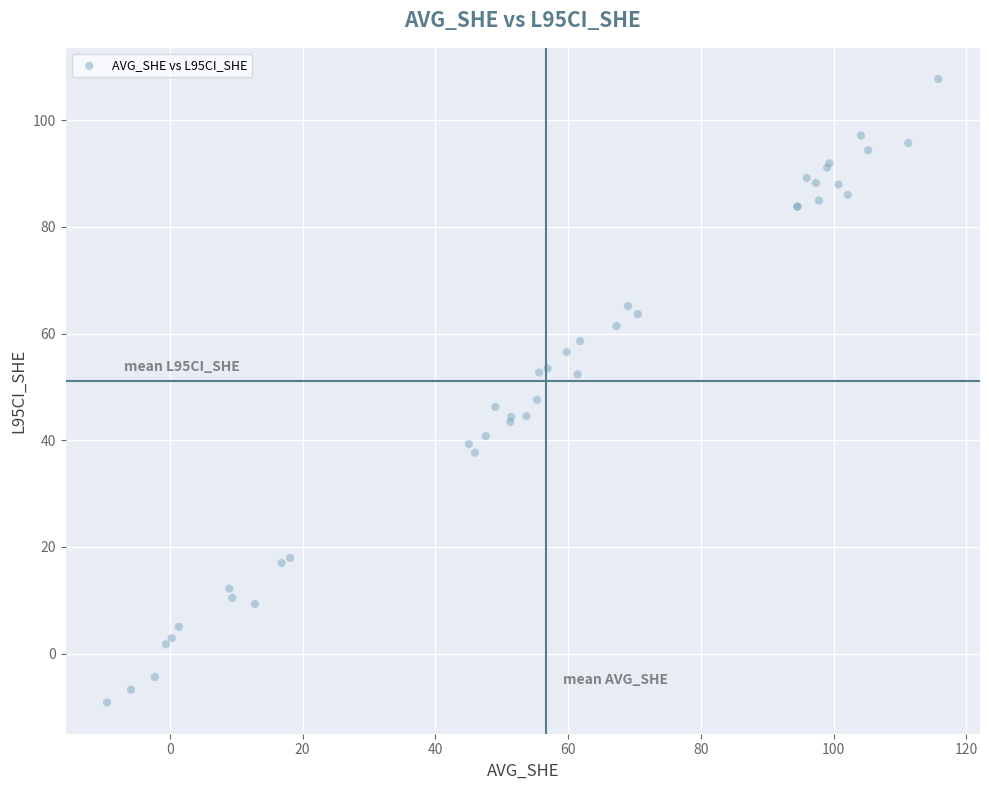

What Y value in the scatter plot is closest to 49?

47.6